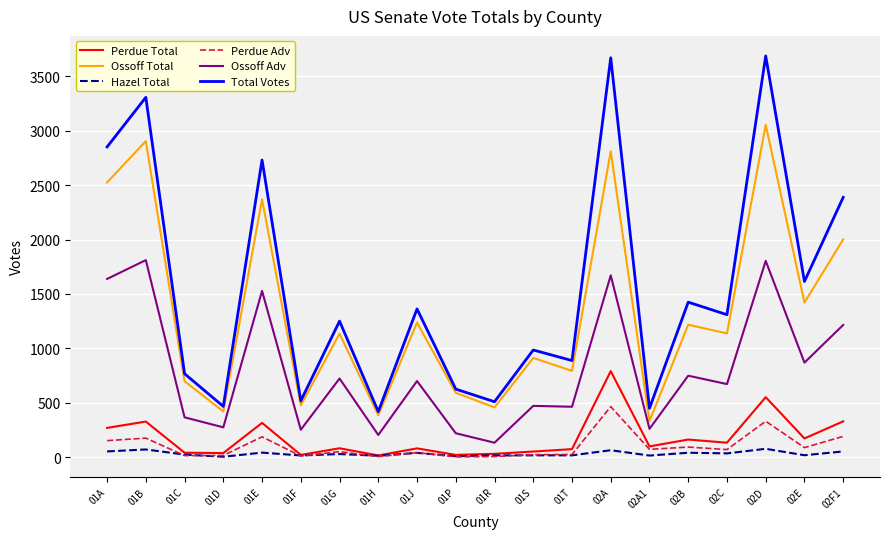

How many categories are shown in the chart?

20